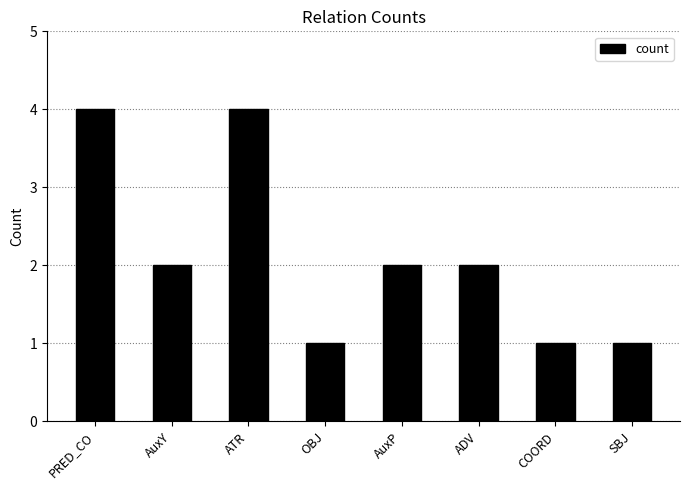

Read the value at OBJ.

1